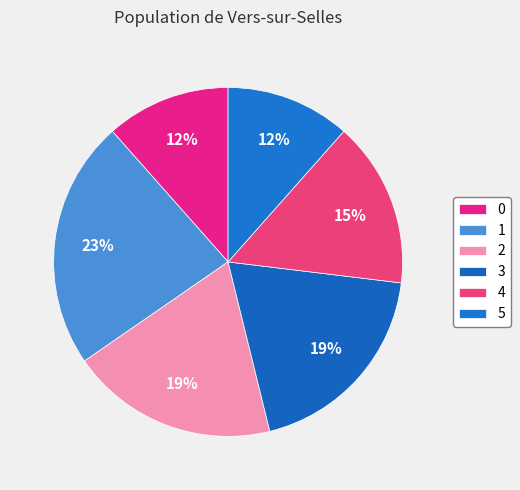

To the nearest percent, what portion does 1 represent?

23%